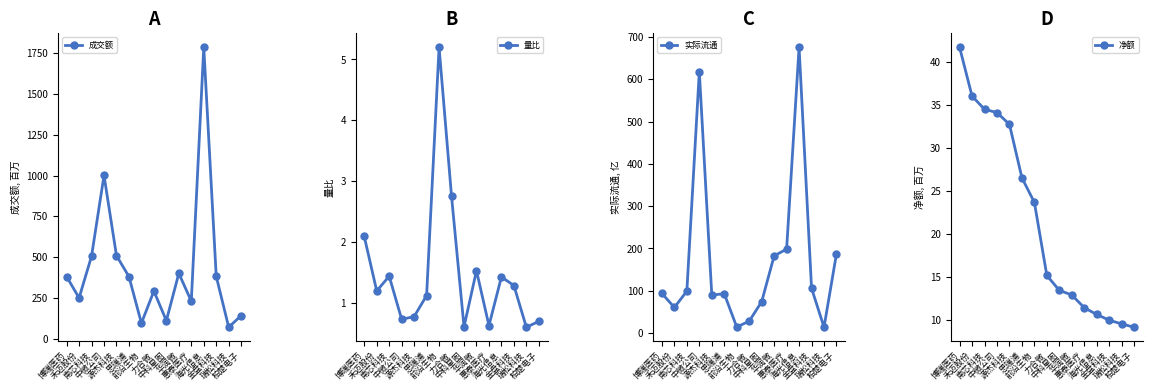

What is the difference between the 量比 values at 博瑞医药 and 中微公司?

1.4